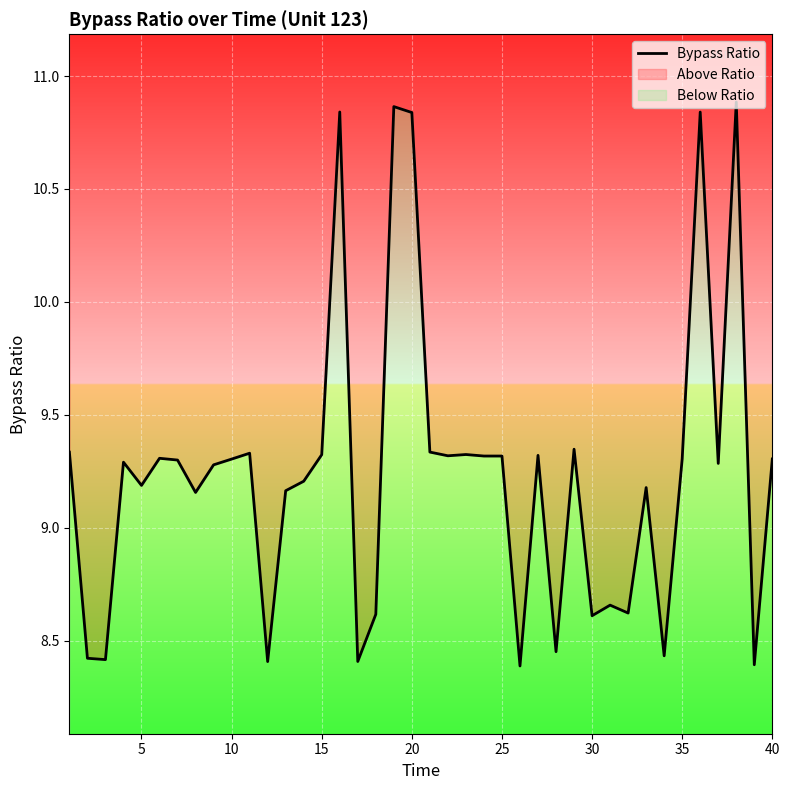

Reading left to right, what are all the values shown in this chart?

9.3	8.4	8.4	9.3	9.2	9.3	9.3	9.2	9.3	9.3	9.3	8.4	9.2	9.2	9.3	10.8	8.4	8.6	10.9	10.8	9.3	9.3	9.3	9.3	9.3	8.4	9.3	8.5	9.3	8.6	8.7	8.6	9.2	8.4	9.3	10.8	9.3	10.9	8.4	9.3